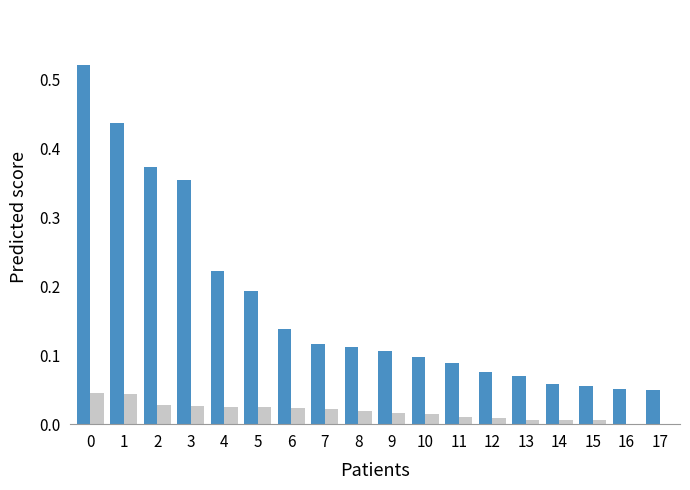

Does the chart contain stacked bars?

No